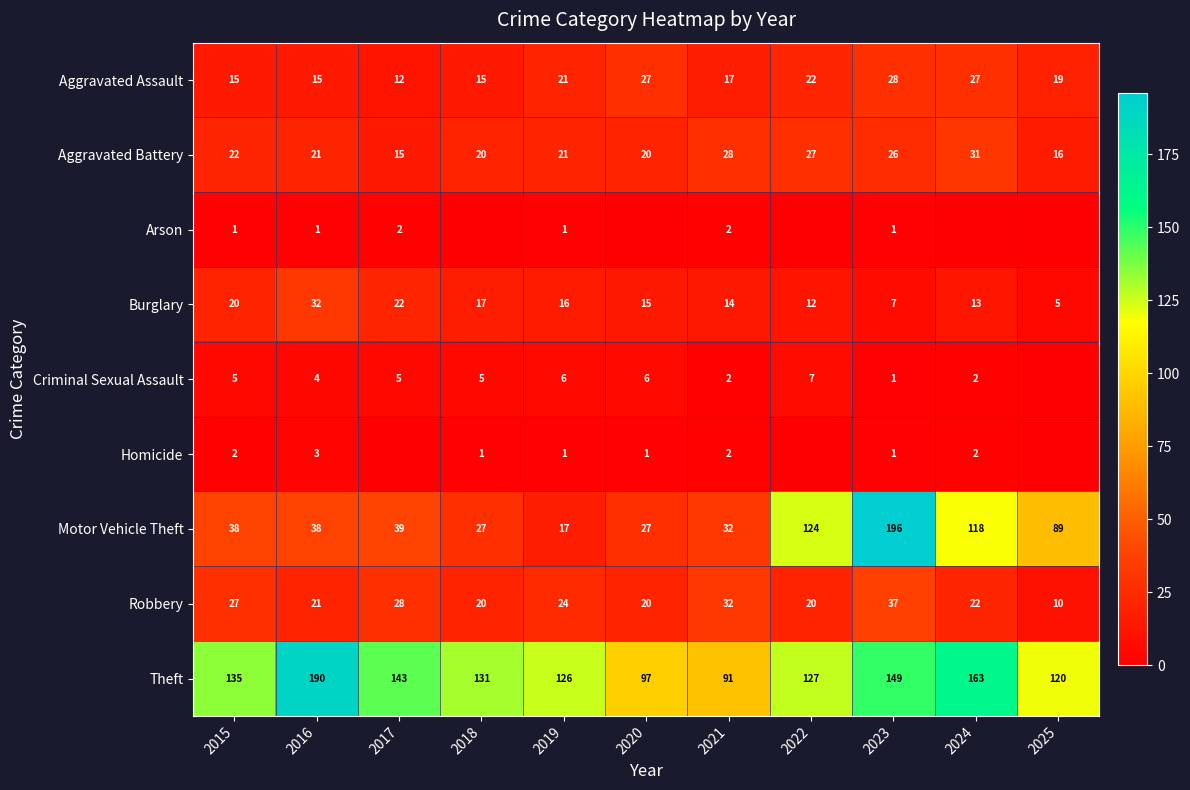

The Robbery series shows 27 at 2015. True or false?

True